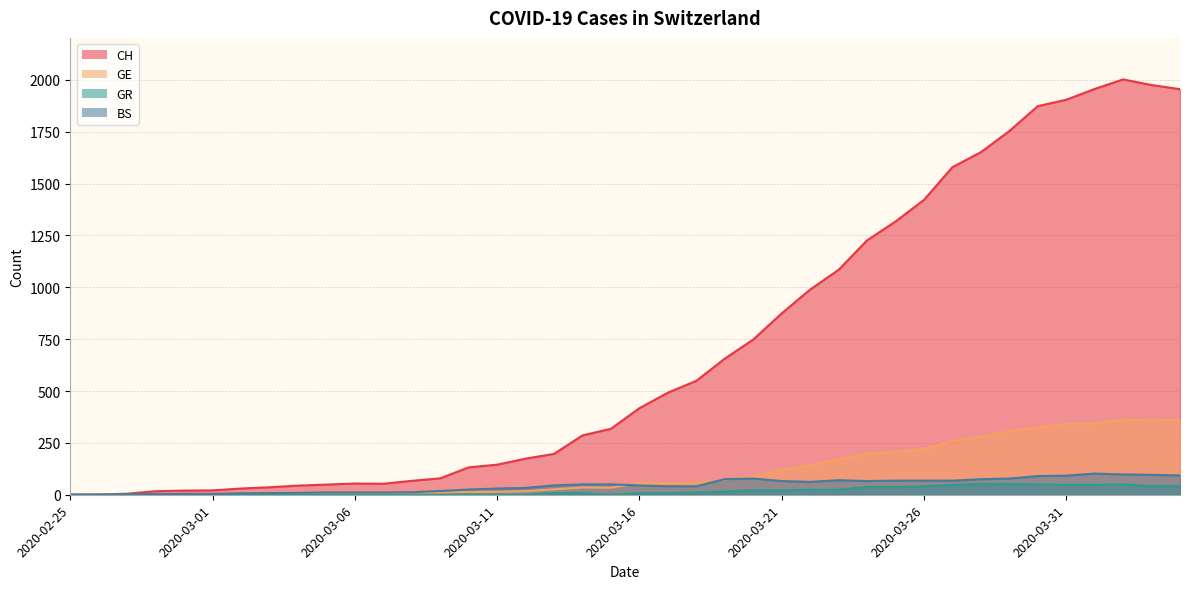

Reading right to left, what are all the values shown in this chart?

CH: 1955	1975	2002	1956	1904	1873	1753	1651	1579	1421	1317	1226	1084	989	874	748	656	549	492	417	318	286	197	174	145	132	79	67	53	54	49	44	36	30	21	20	17	5	1	0
GE: 360	359	362	342	341	325	306	280	259	220	208	197	171	143	120	87	73	58	56	56	34	35	26	17	14	14	10	9	7	7	5	4	4	3	3	3	2	1	1	0
GR: 42	41	49	48	48	49	52	52	47	41	37	38	24	24	21	21	16	11	8	8	0	8	8	0	0	0	0	0	0	0	0	0	0	0	0	0	0	0	0	0
BS: 93	96	98	102	92	90	78	75	68	68	68	66	70	62	66	78	75	41	41	45	50	50	45	33	30	25	18	12	11	11	11	9	8	7	4	4	3	3	0	0